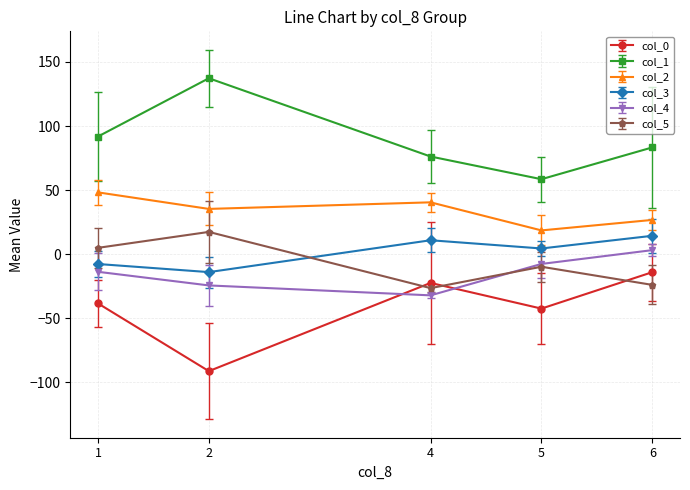

The value of col_0 at 4 is -22.4. True or false?

True